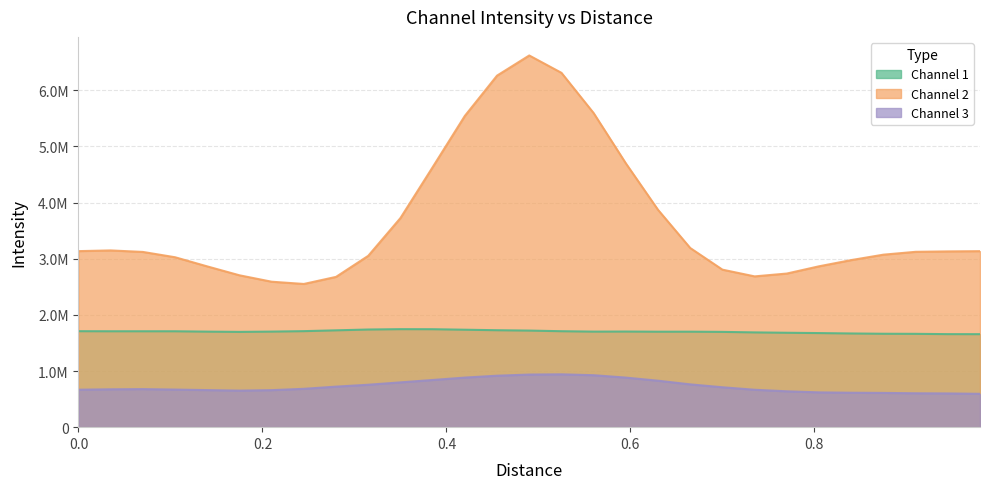

Reading left to right, what are all the values shown in this chart?

Channel 1: 1709428.9	1708152.3	1708098.1	1707923.2	1701481.1	1697074.6	1702013.9	1710185.8	1724711.0	1739215.3	1745699.0	1744727.0	1735700.0	1726661.6	1720275.7	1709066.4	1701755.3	1703096.4	1700345.2	1700619.7	1697081.7	1687906.3	1681417.3	1675835.1	1668775.3	1663762.0	1662278.1	1657008.8	1656448.9
Channel 2: 3135444.5	3148020.3	3121115.7	3026555.3	2863509.7	2704992.6	2590753.5	2550727.9	2676803.3	3051756.9	3724460.6	4630167.5	5543995.3	6261445.9	6620269.6	6311462.5	5594386.3	4699333.1	3871009.3	3191030.7	2805575.2	2685668.5	2736101.3	2865204.3	2975772.3	3072446.7	3123136.7	3130596.0	3134886.1
Channel 3: 667349.3	674582.5	677920.8	669646.6	660176.8	651247.8	659364.0	683196.5	722020.9	755815.4	797899.0	840382.9	883325.3	916683.9	937180.9	941356.1	925563.1	882935.3	827615.5	762299.6	710865.9	666370.5	638846.1	619814.1	613399.8	610202.9	603804.3	600858.2	594011.6